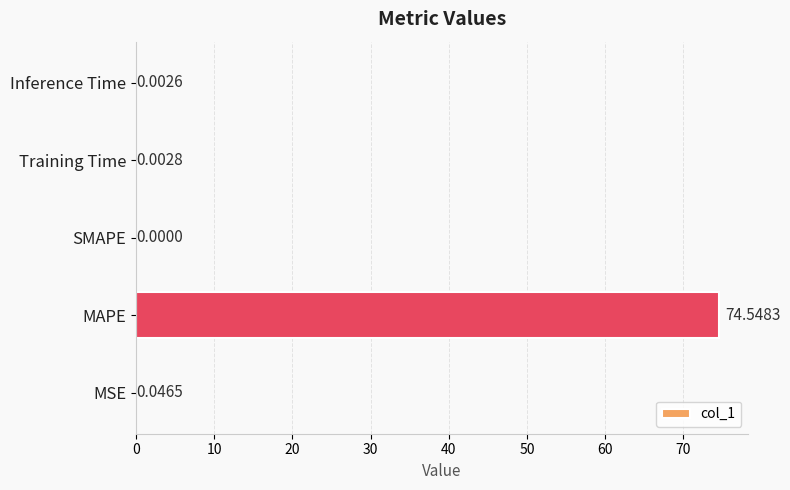

What is the greatest value displayed?

74.5